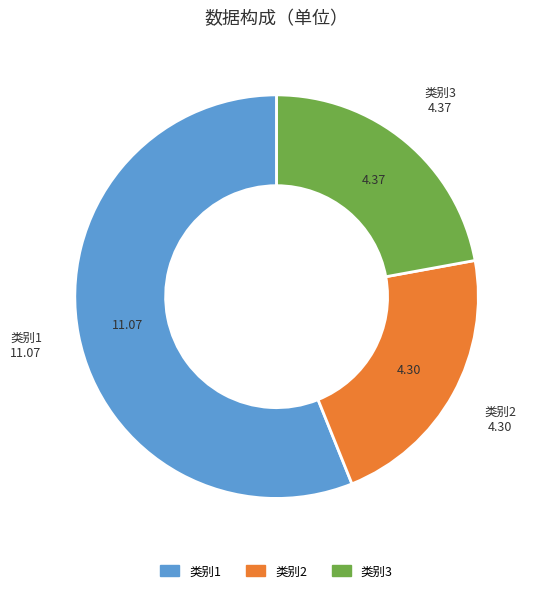

Do 类别3 and 类别1 together represent more than half of the pie?

Yes